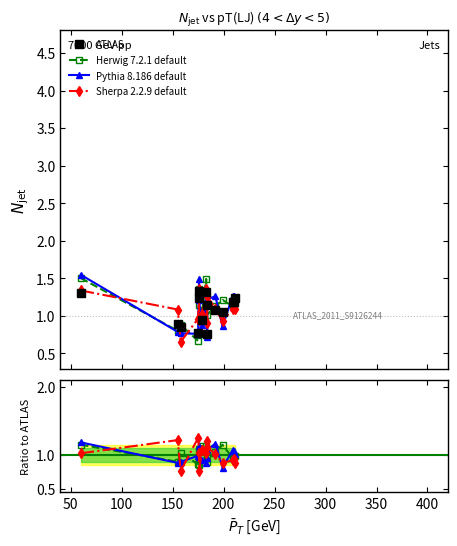

At how many categories does at least one series exceed 0?

15